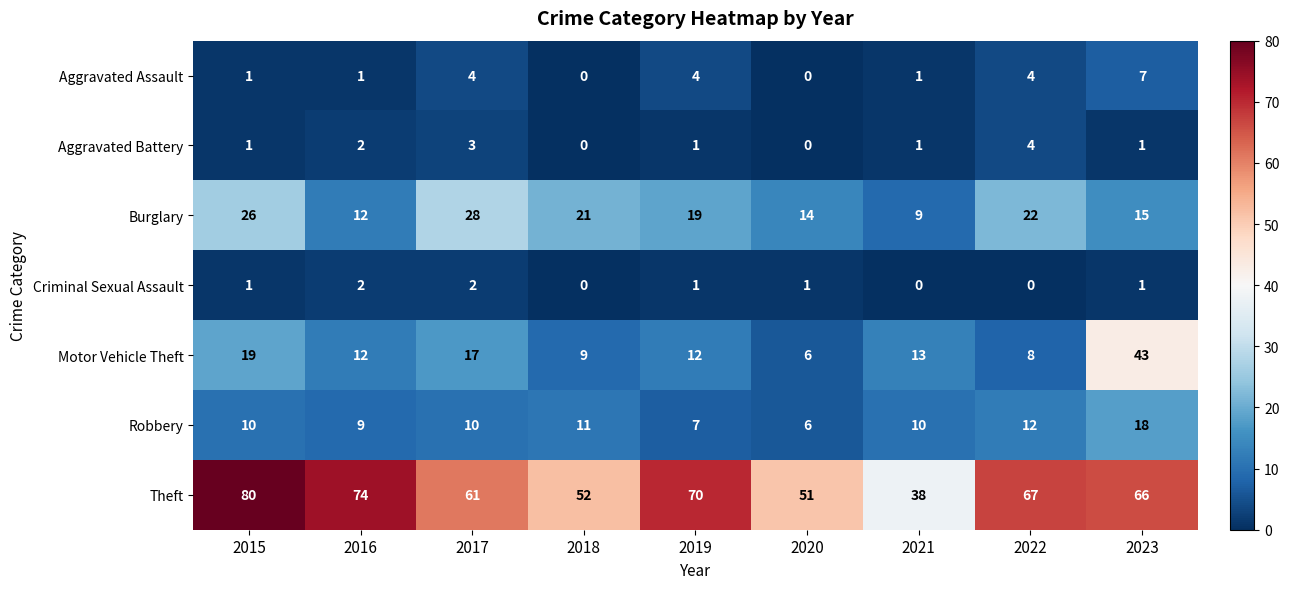

What is the sum of all Burglary values?

166